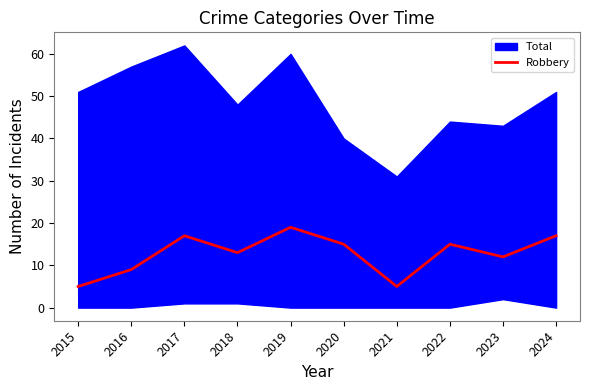

List the labels in order of value, smallest first.

2015, 2021, 2016, 2023, 2018, 2020, 2022, 2017, 2024, 2019